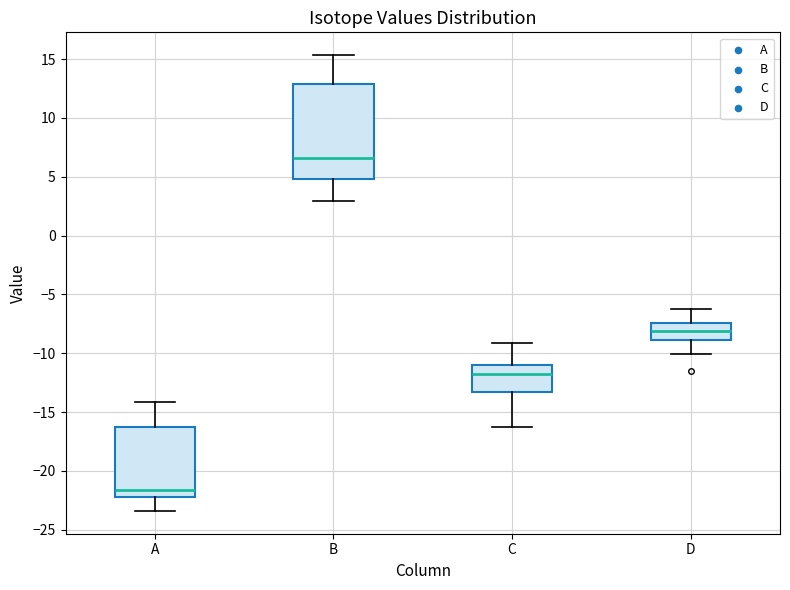

Which box has the lowest median line?

A